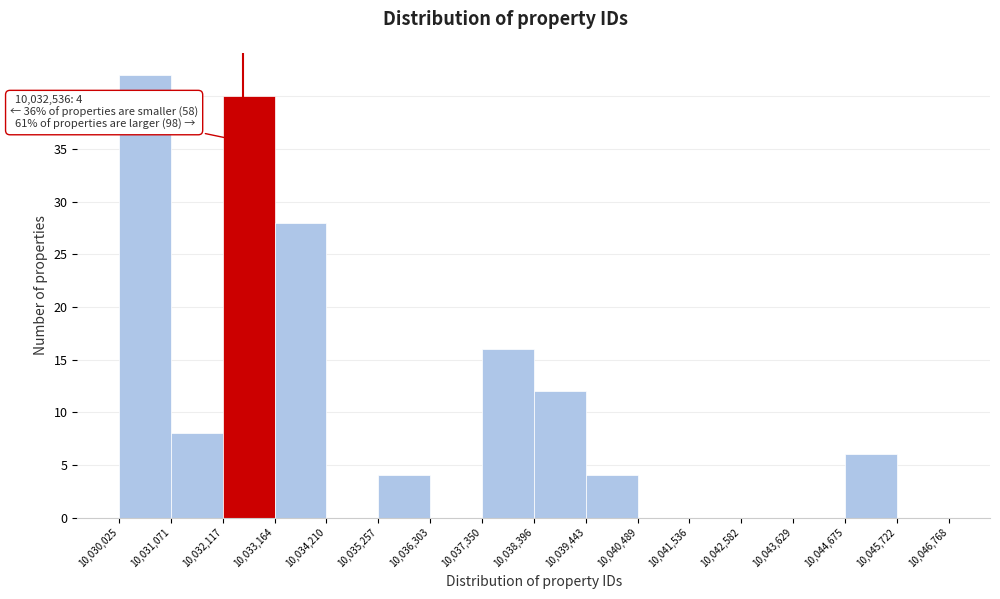

Over which range of the x-axis is the bar tallest?

10,030,025 to 10,031,071